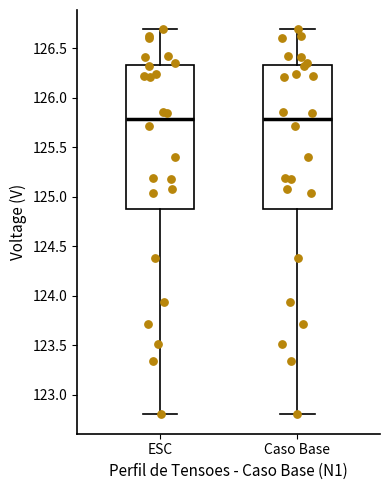

Reading left to right, transcribe this box plot: for each box, give where its median line is, the range the box spans, and where its two whiskers end, as read against the y-axis. The values are not printed on the chart, so give them approximately, as read against the axis.

ESC: median 125.80, box 124.90 to 126.35, whiskers 122.80 to 126.70
Caso Base: median 125.80, box 124.90 to 126.35, whiskers 122.80 to 126.70